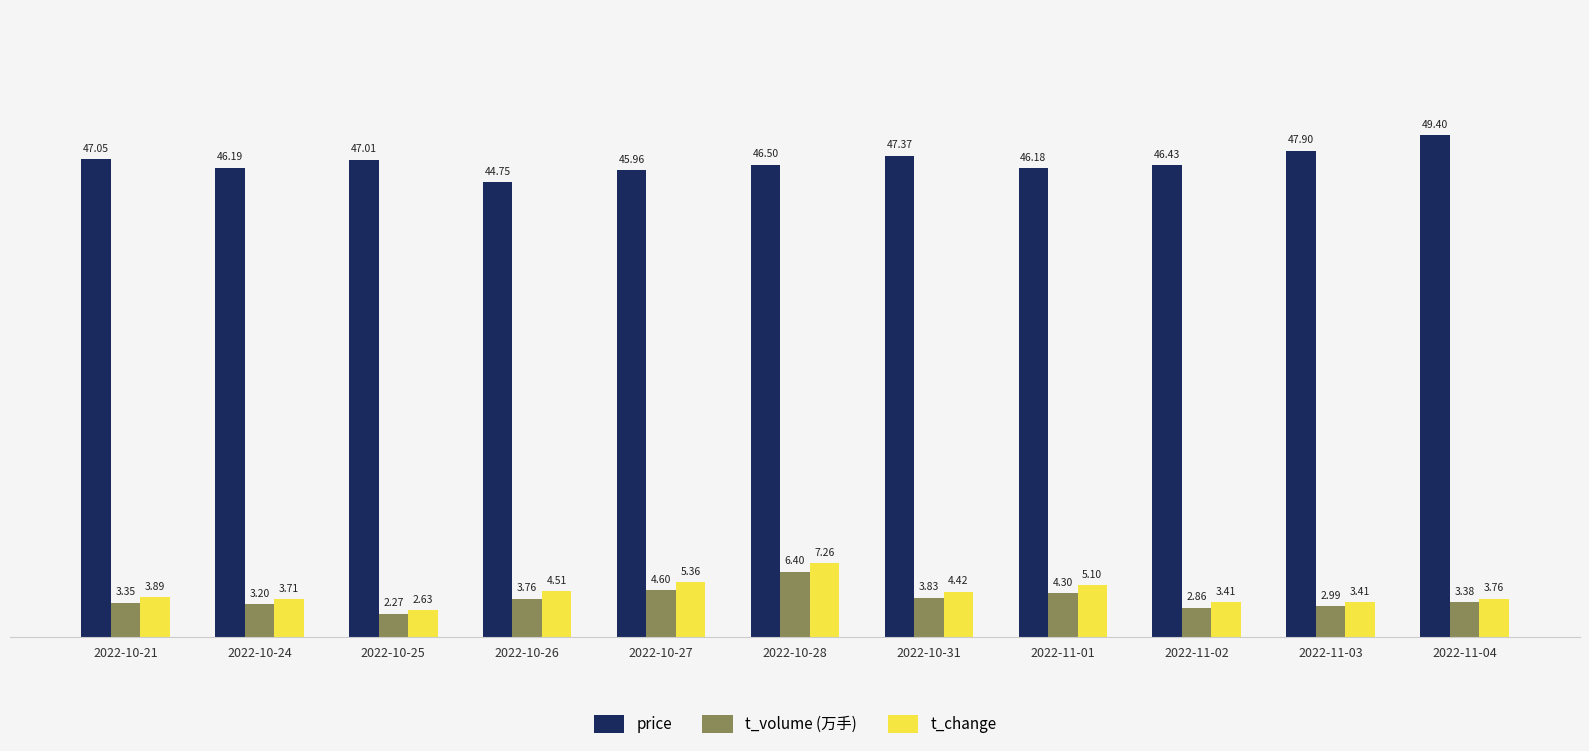

Is it true that price equals 49.4 at 2022-11-04?

True